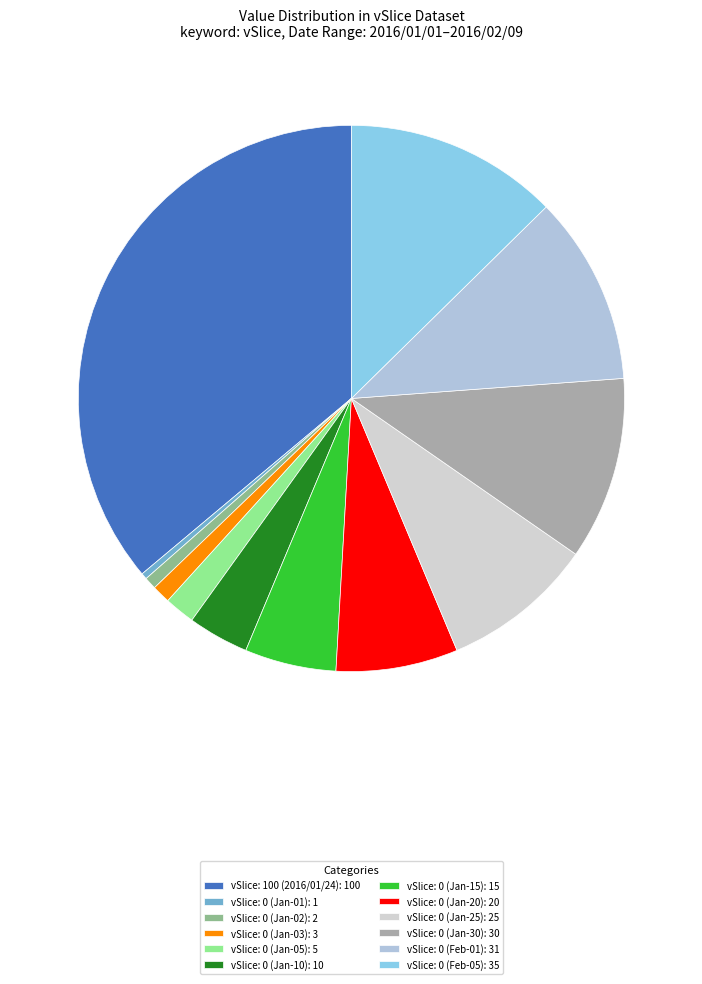

Count the number of slices in the pie.

12